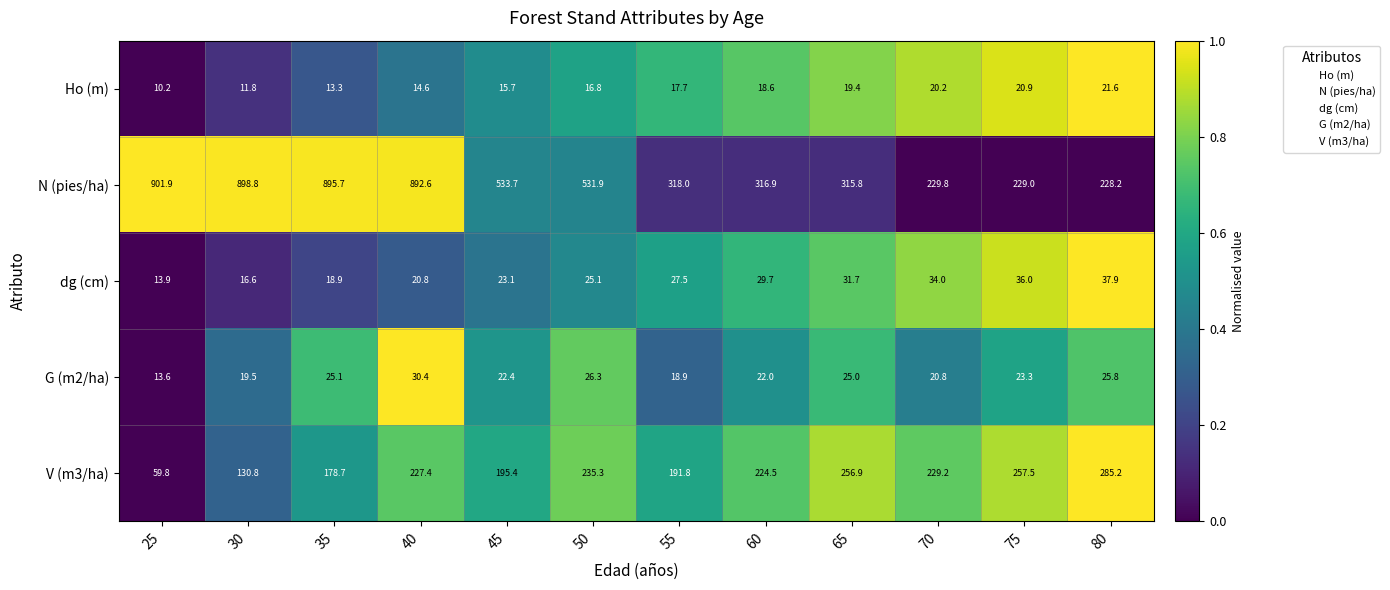

The Ho (m) series shows 7.7 at 60. True or false?

False